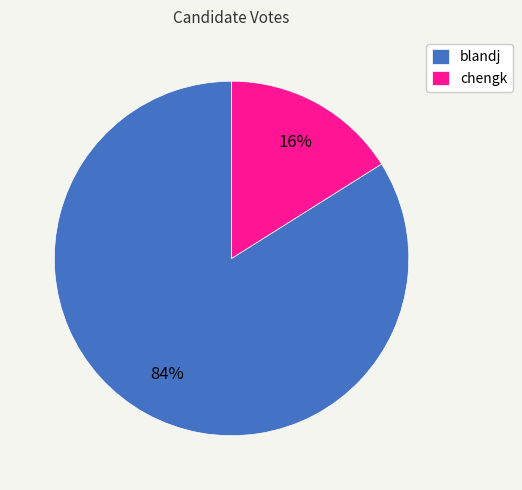

Is chengk the majority of the pie?

No